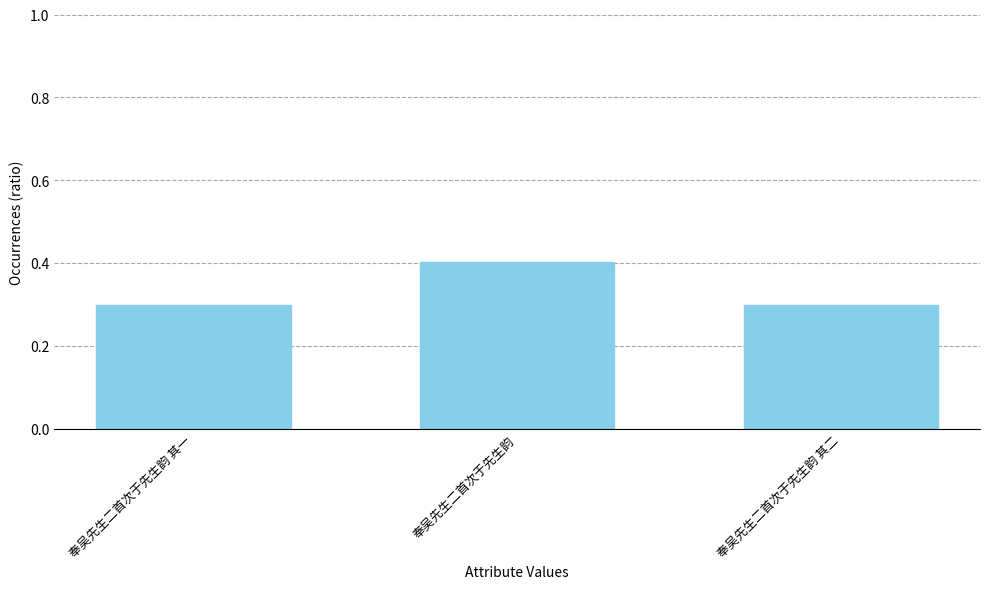

The chart shows a value of 0.3 at 奉吴先生二首次于先生韵 其二. True or false?

True